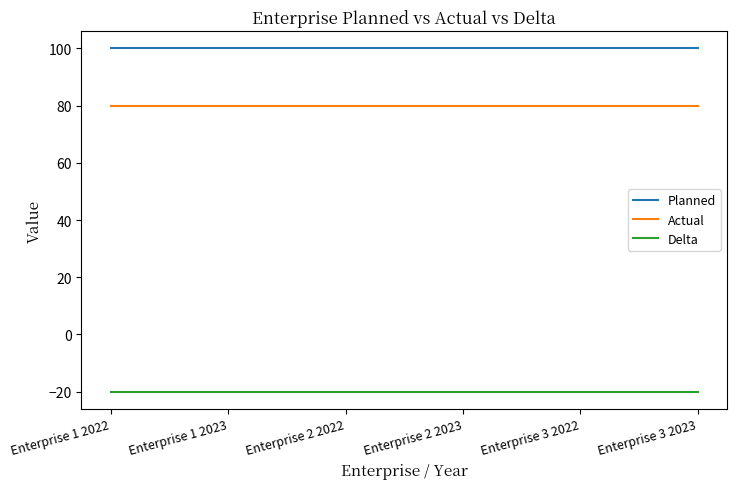

Which series has the largest total across all categories?

Planned